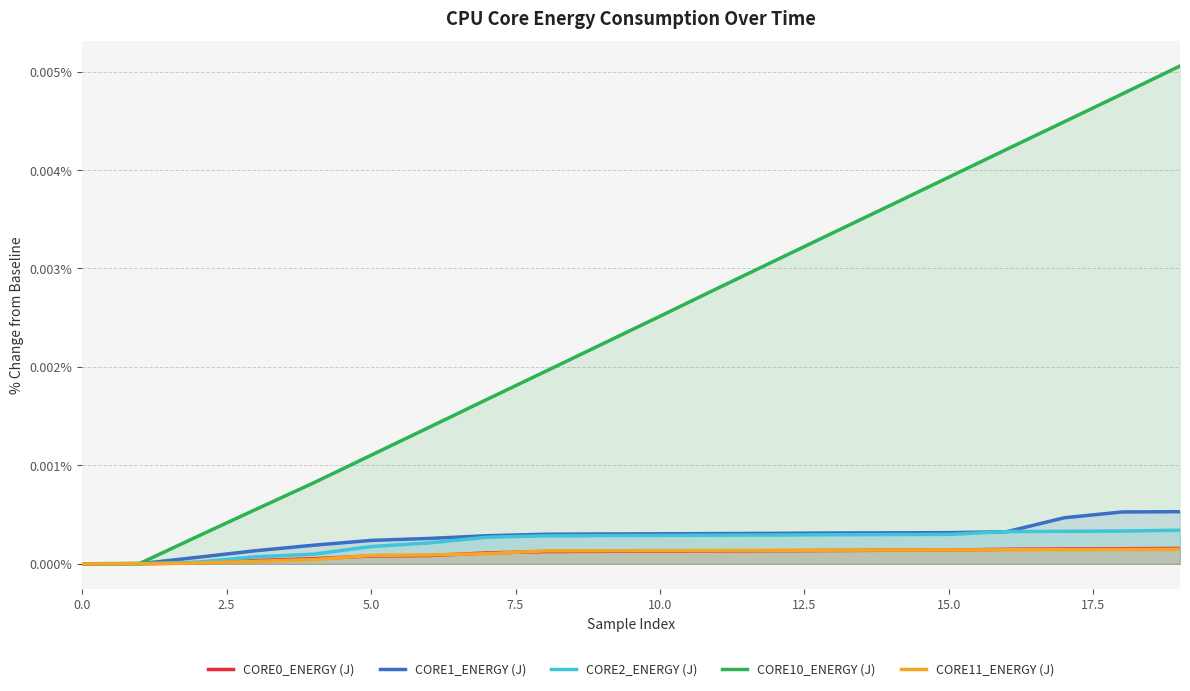

How many series are shown in this chart?

5